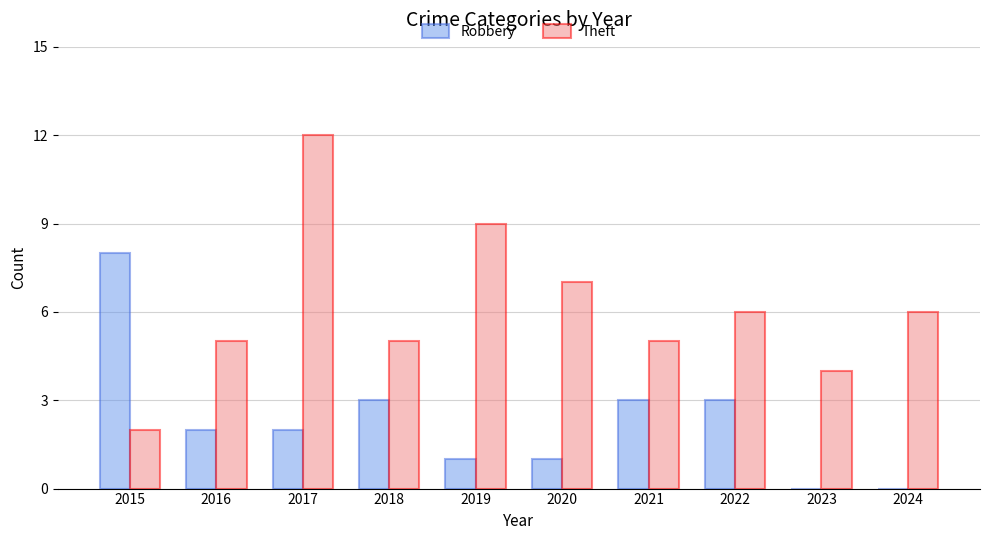

Where does the Robbery series first go above 2?

2015